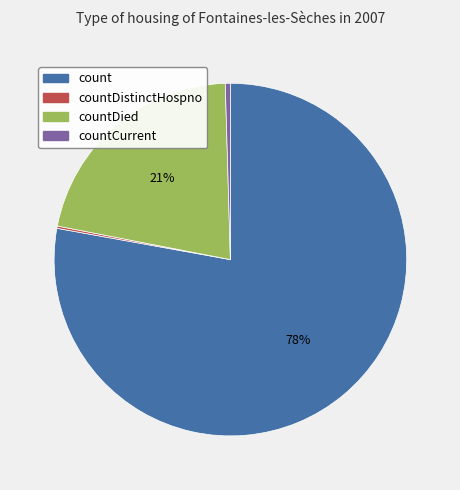

To the nearest percent, what percentage of the pie is countDied?

21%